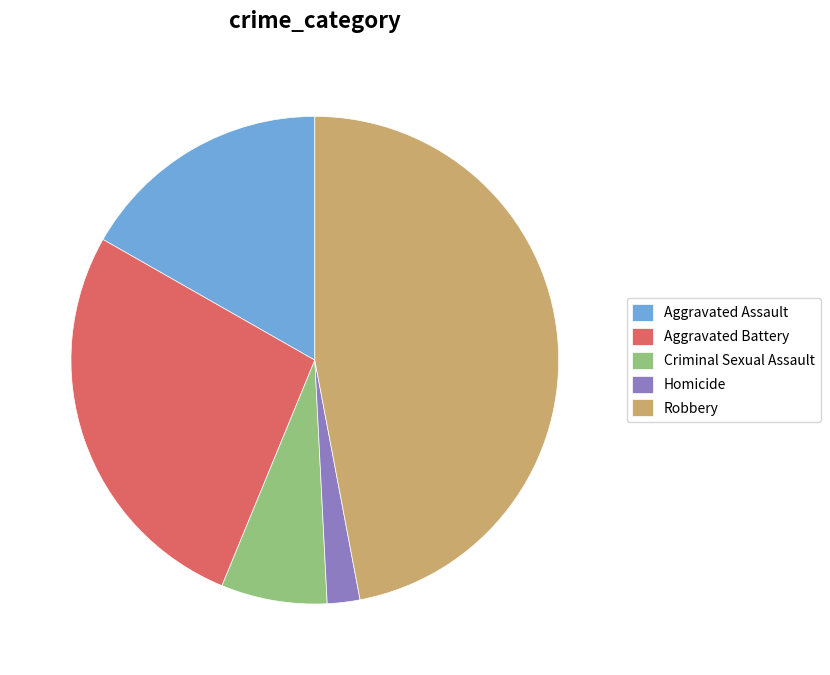

Do Robbery and Homicide together represent more than half of the pie?

No